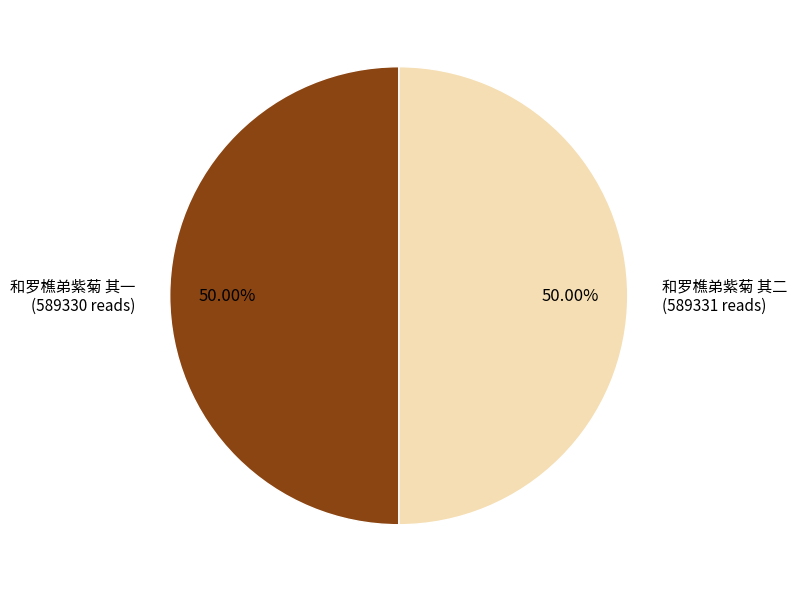

How many segments does this pie chart have?

2